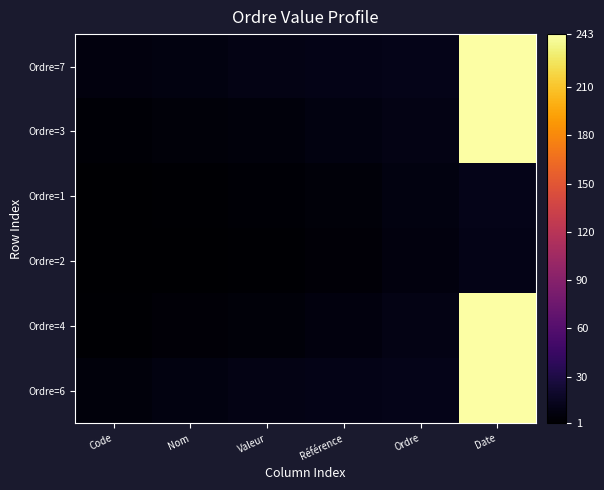

How many data points does each series have?

6